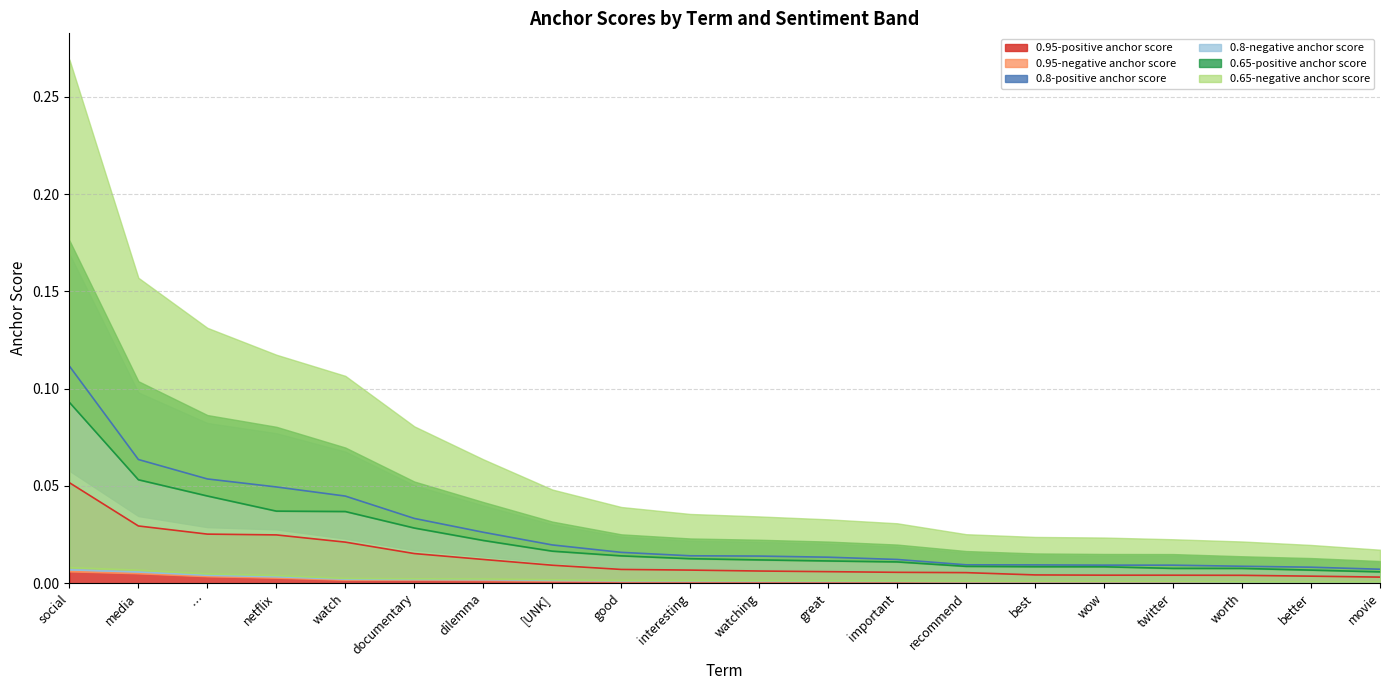

True or false: 0.8-positive anchor score has a value of 0.1 at media.

True